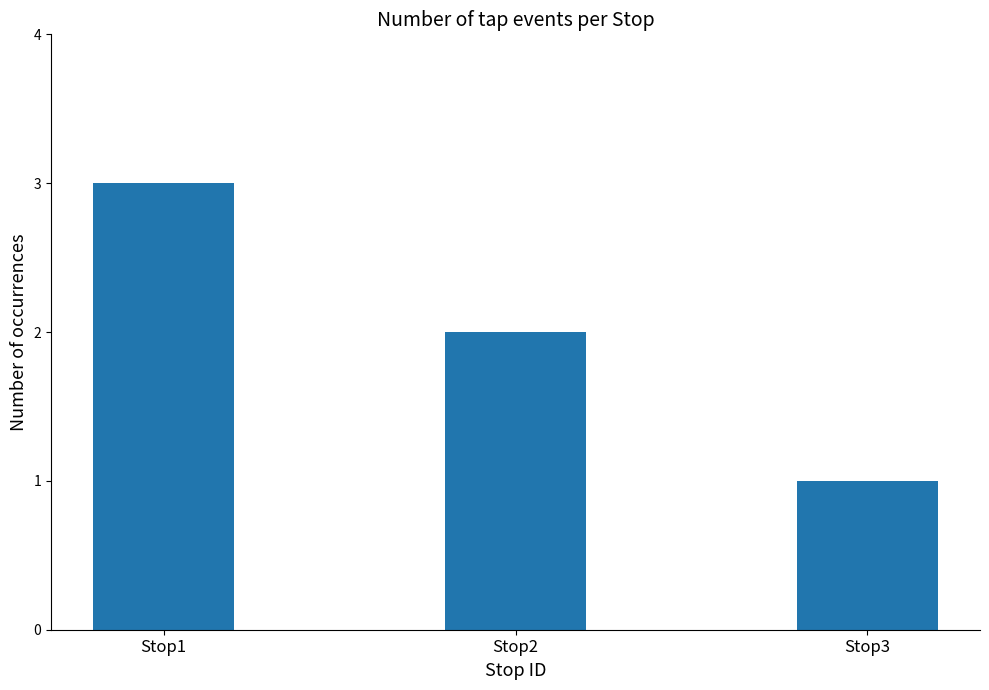

Approximately how many times larger is the value at Stop3 compared to Stop1?

0.3